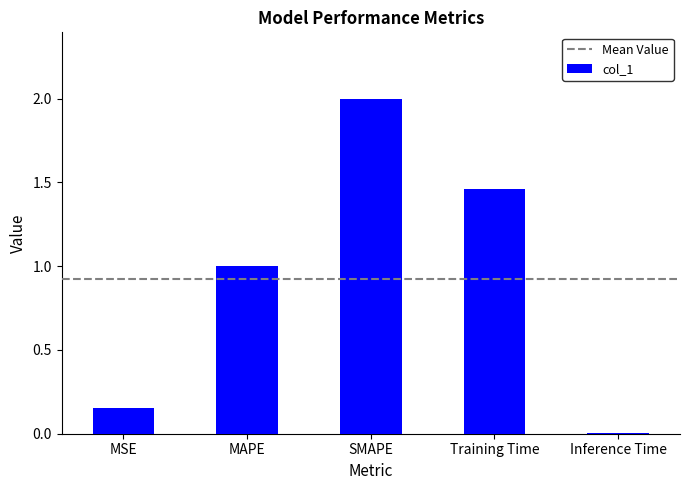

What is the sum of all values?

4.6